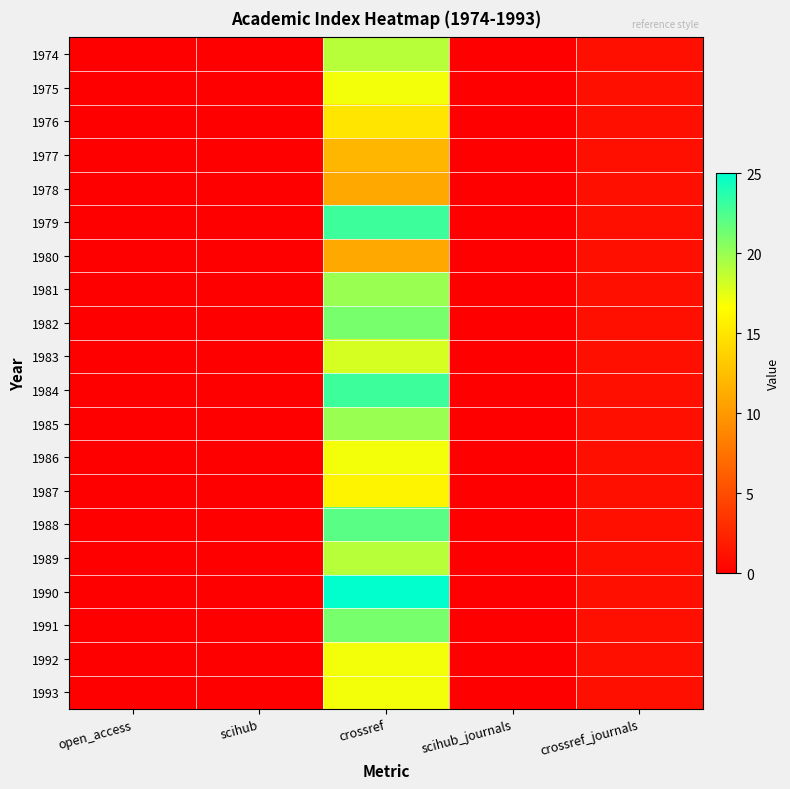

Which series has the largest total across all categories?

1990